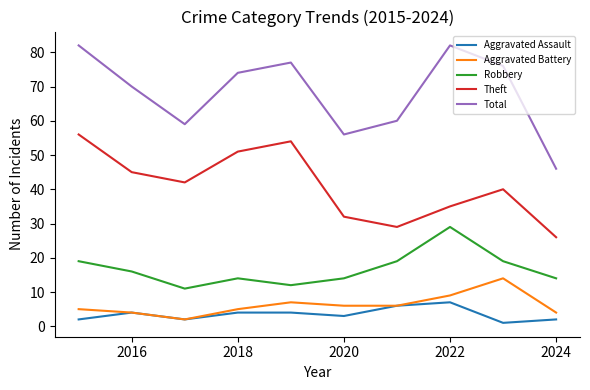

Rank the series by their maximum value, from lowest to highest.

Aggravated Assault, Aggravated Battery, Robbery, Theft, Total